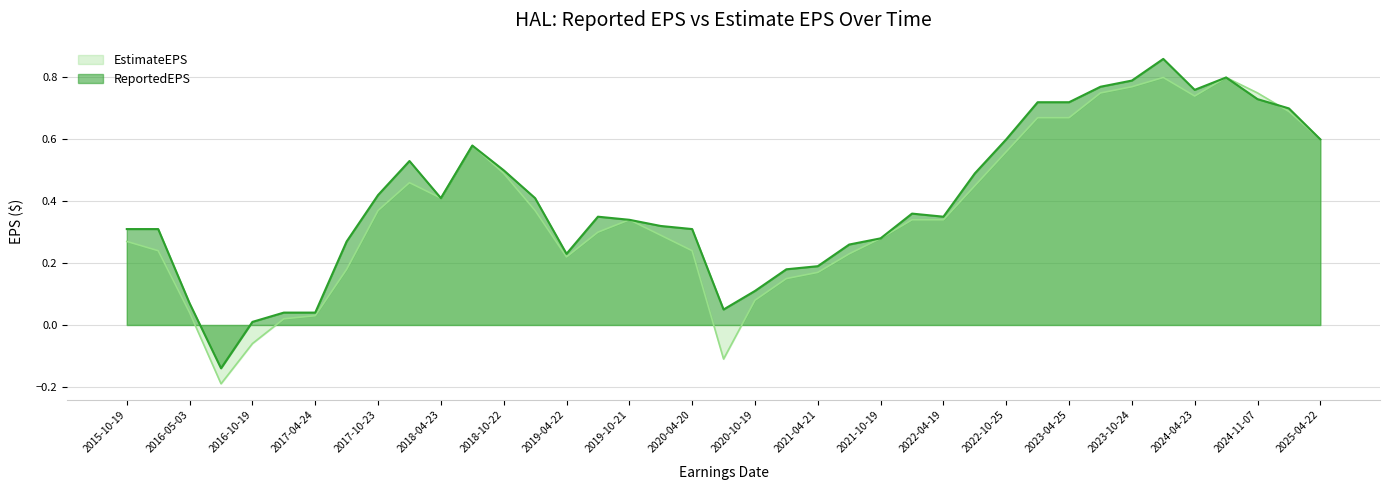

Where does the EstimateEPS series first go above 0?

2015-10-19